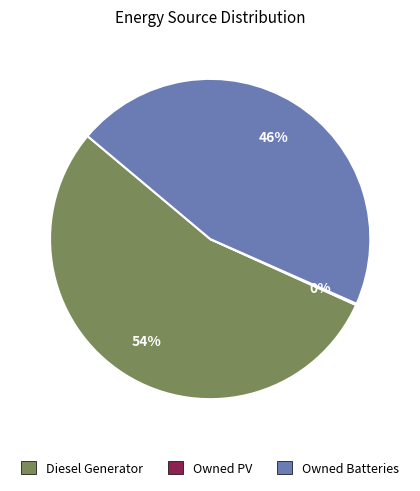

The Owned Batteries slice represents 46% of the pie. True or false?

True